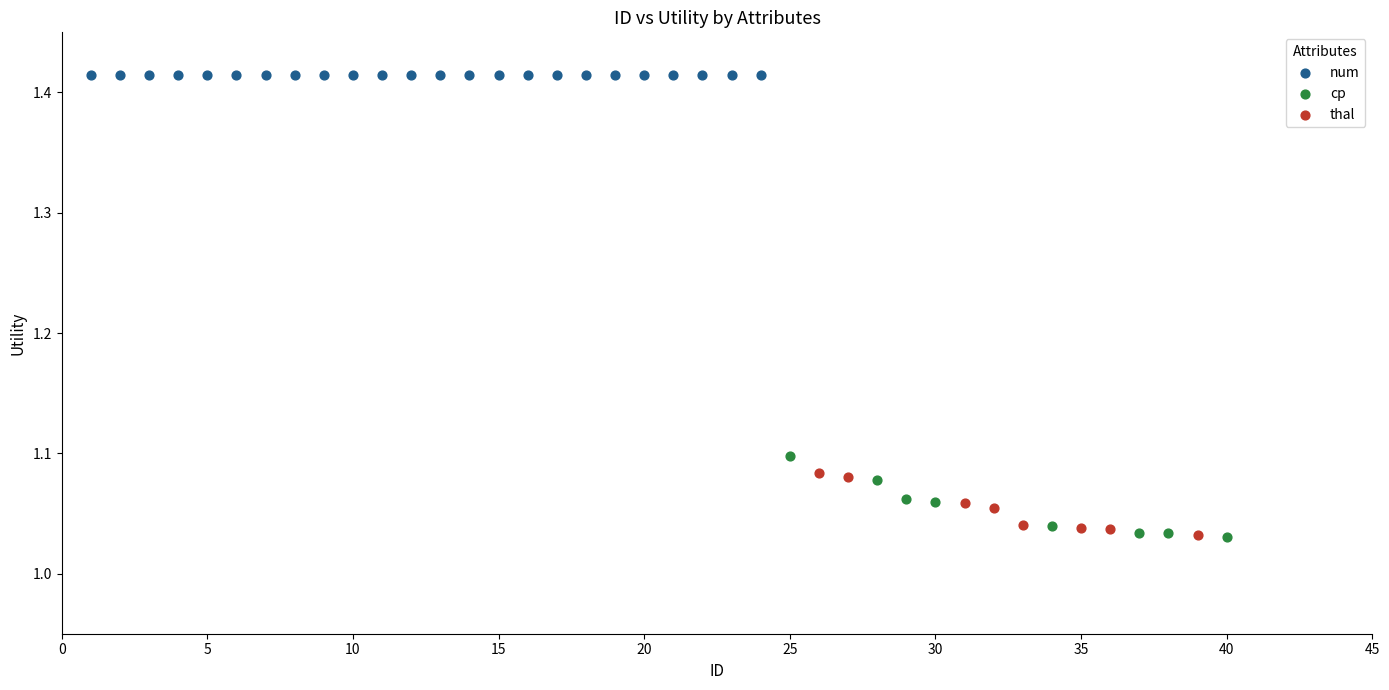

Which series reaches the maximum Y coordinate?

num